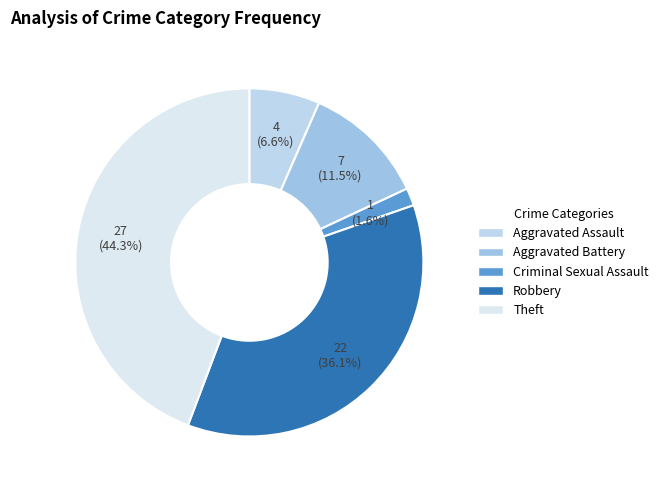

What is the total percentage of Theft and Robbery?

80.3%